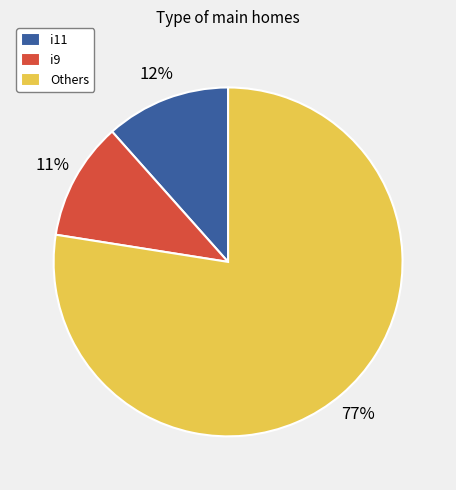

How many segments does this pie chart have?

3